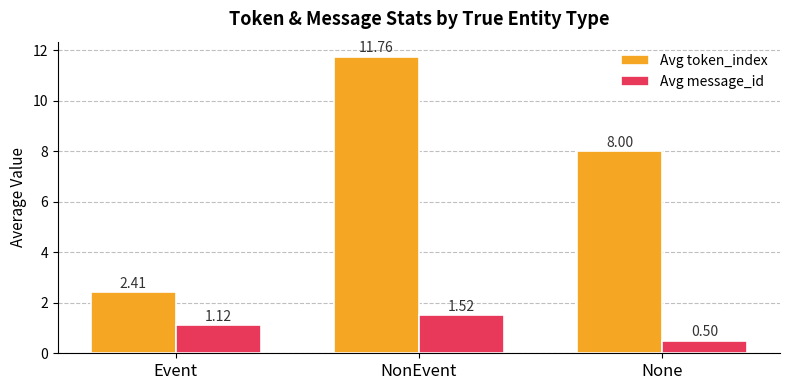

What is the minimum value for Avg token_index?

2.4